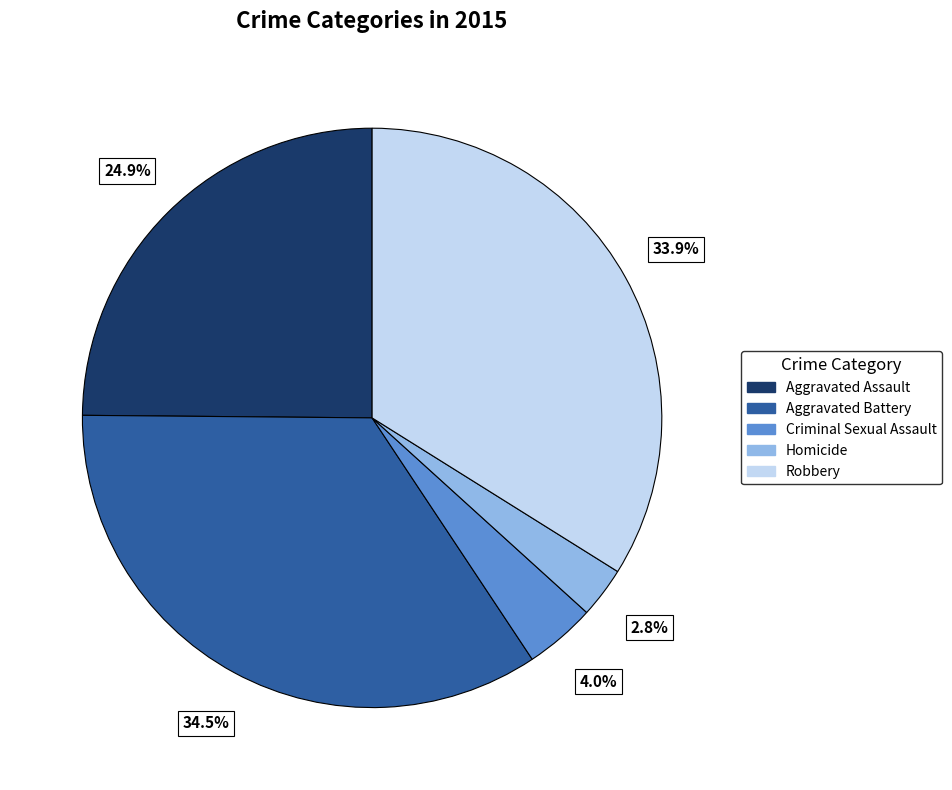

Count the number of slices in the pie.

5